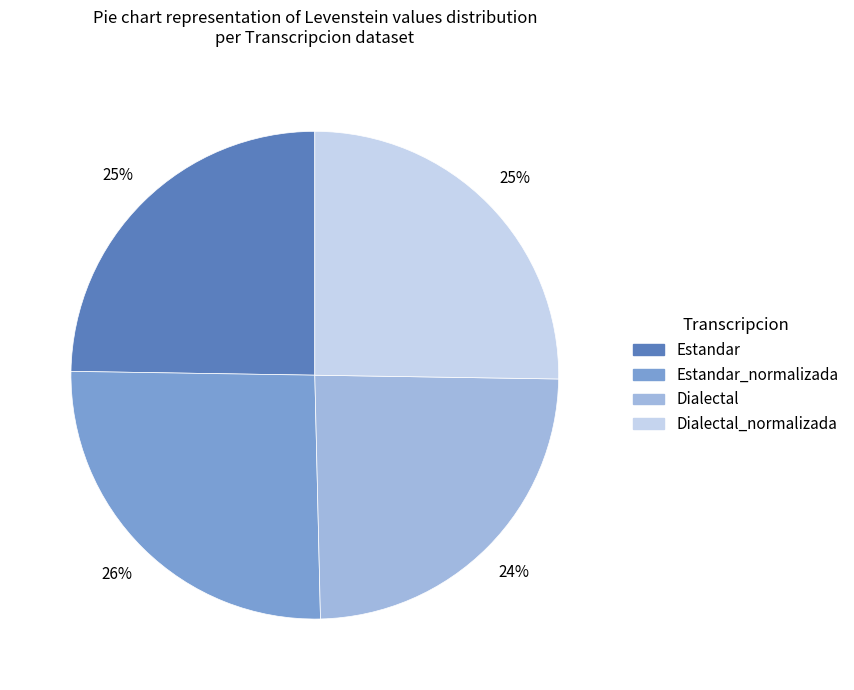

Is Dialectal the majority of the pie?

No